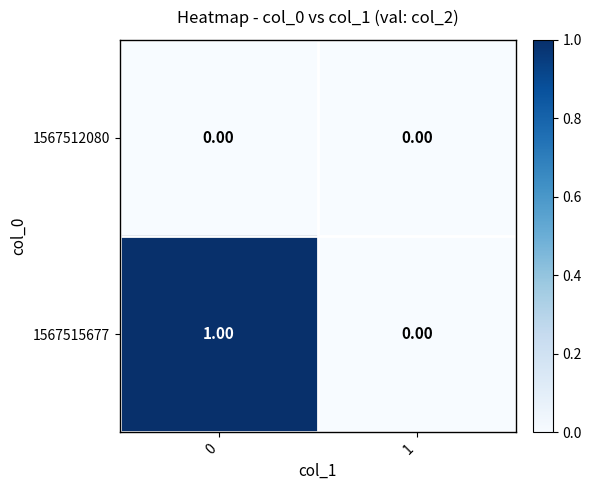

Which series has the largest total across all categories?

1567515677